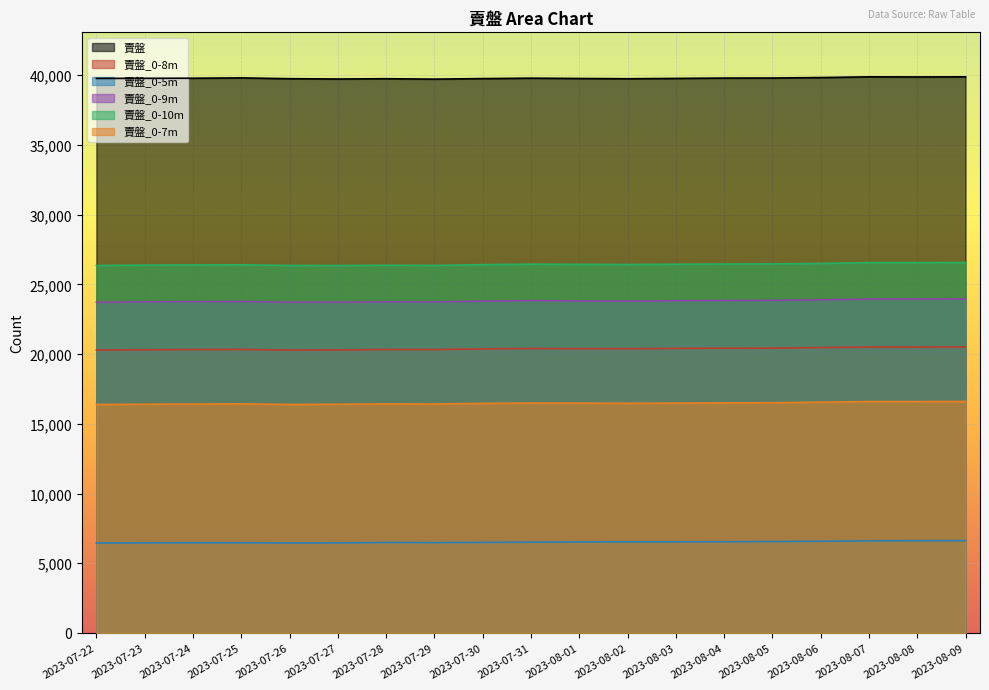

At which category does the chart reach its minimum across all series?

2023-07-22